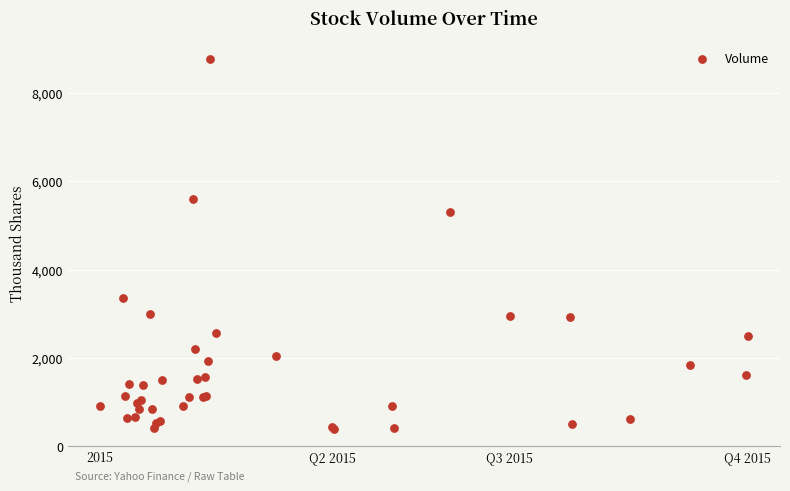

What Y value in the scatter plot is closest to 4571?

5307.0